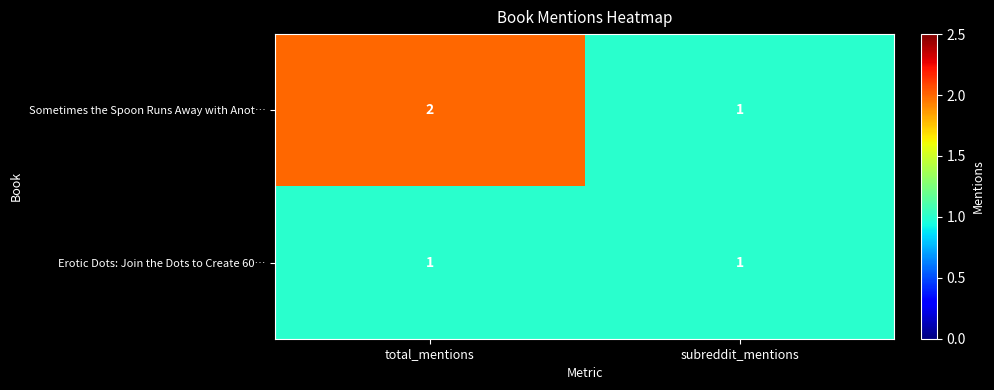

Which series has the largest total across all categories?

Sometimes the Spoon Runs Away with Anot…